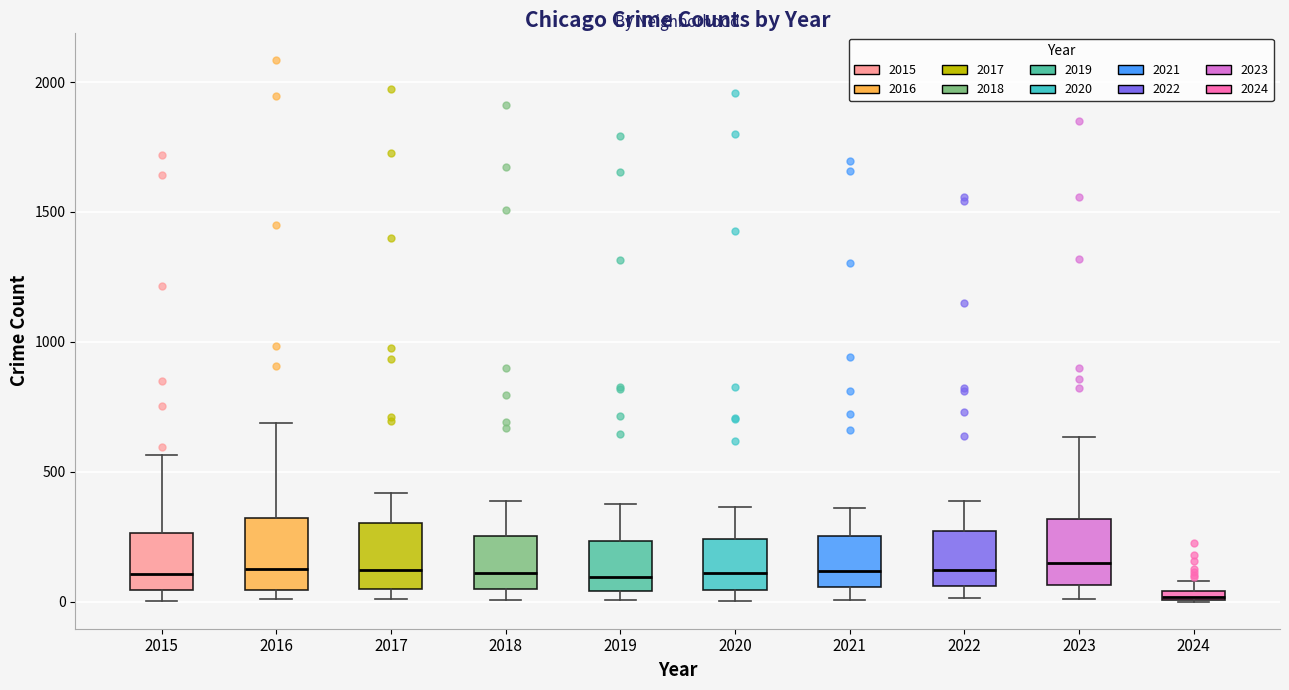

Which box's median line is the lowest?

2024